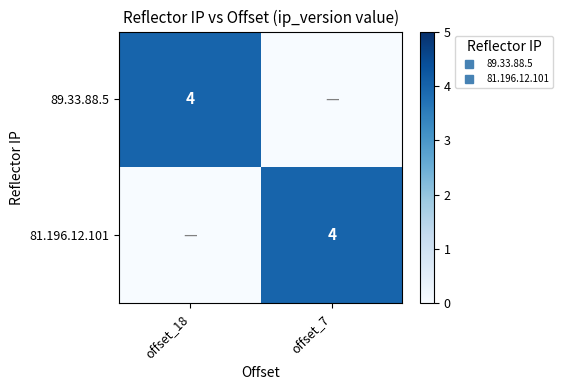

Which series has the largest total across all categories?

89.33.88.5